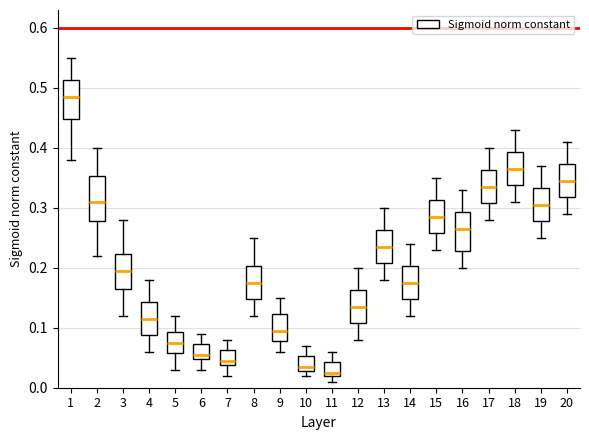

Reading left to right, read every box against the y-axis: the position of its median line, the range the box covers, and the ends of its whiskers. The values are not printed on the chart, so give them approximately, as read against the axis.

1: median 0.49, box 0.45 to 0.51, whiskers 0.38 to 0.55
2: median 0.31, box 0.28 to 0.35, whiskers 0.22 to 0.40
3: median 0.20, box 0.17 to 0.22, whiskers 0.12 to 0.28
4: median 0.12, box 0.09 to 0.14, whiskers 0.06 to 0.18
5: median 0.08, box 0.06 to 0.09, whiskers 0.03 to 0.12
6: median 0.06, box 0.05 to 0.07, whiskers 0.03 to 0.09
7: median 0.05, box 0.04 to 0.06, whiskers 0.02 to 0.08
8: median 0.18, box 0.15 to 0.20, whiskers 0.12 to 0.25
9: median 0.10, box 0.08 to 0.12, whiskers 0.06 to 0.15
10: median 0.04, box 0.03 to 0.05, whiskers 0.02 to 0.07
11: median 0.03, box 0.02 to 0.04, whiskers 0.01 to 0.06
12: median 0.14, box 0.11 to 0.16, whiskers 0.08 to 0.20
13: median 0.24, box 0.21 to 0.26, whiskers 0.18 to 0.30
14: median 0.18, box 0.15 to 0.20, whiskers 0.12 to 0.24
15: median 0.29, box 0.26 to 0.31, whiskers 0.23 to 0.35
16: median 0.27, box 0.23 to 0.29, whiskers 0.20 to 0.33
17: median 0.34, box 0.31 to 0.36, whiskers 0.28 to 0.40
18: median 0.37, box 0.34 to 0.39, whiskers 0.31 to 0.43
19: median 0.31, box 0.28 to 0.33, whiskers 0.25 to 0.37
20: median 0.35, box 0.32 to 0.37, whiskers 0.29 to 0.41